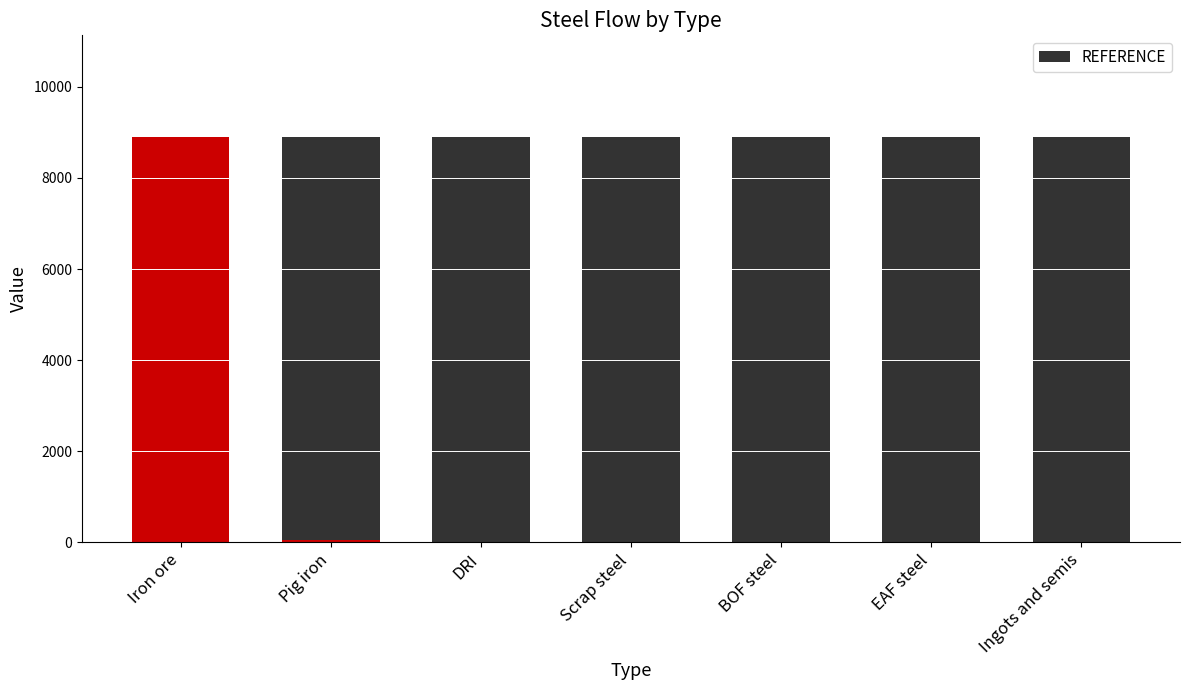

At which label is the value closest to 4452?

Pig iron